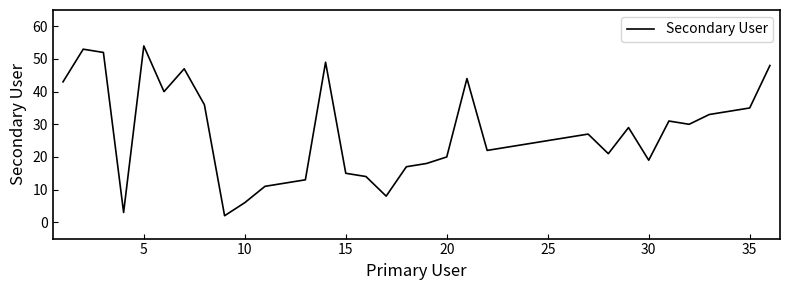

What is the greatest value displayed?

54